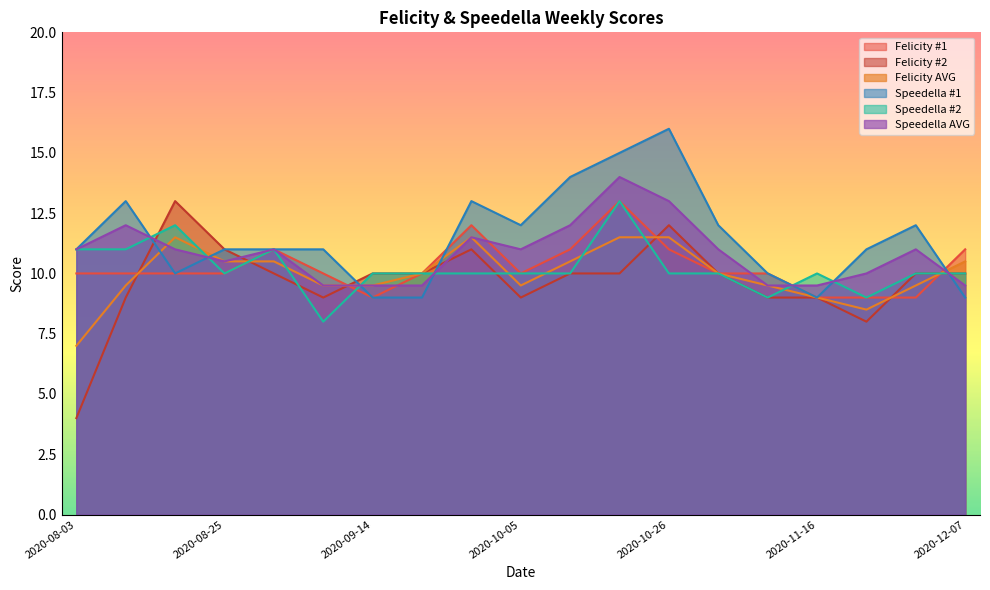

Where do Speedella #2 and Speedella AVG first cross each other?

2020-08-10 and 2020-08-17